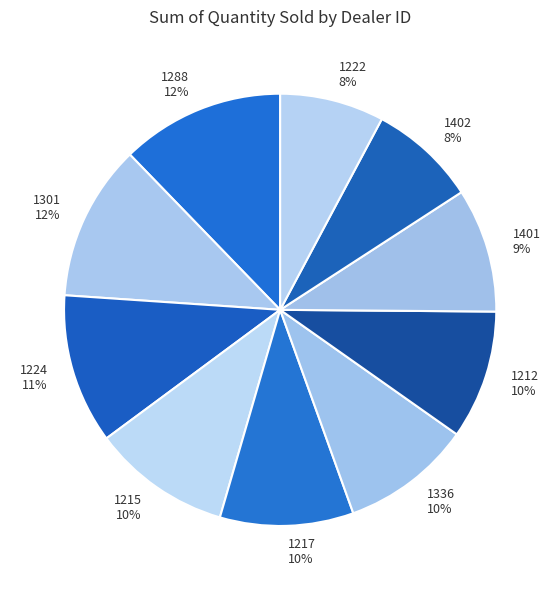

The 1401 slice represents 1% of the pie. True or false?

False